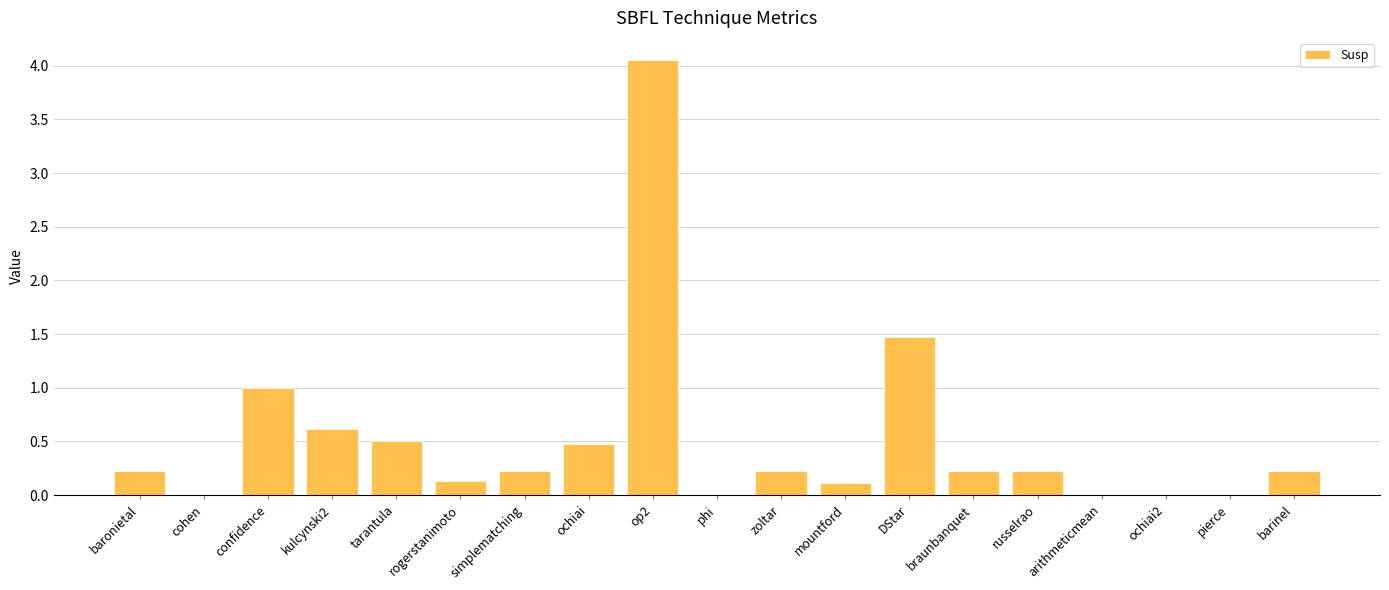

Between braunbanquet and op2, which is larger?

op2